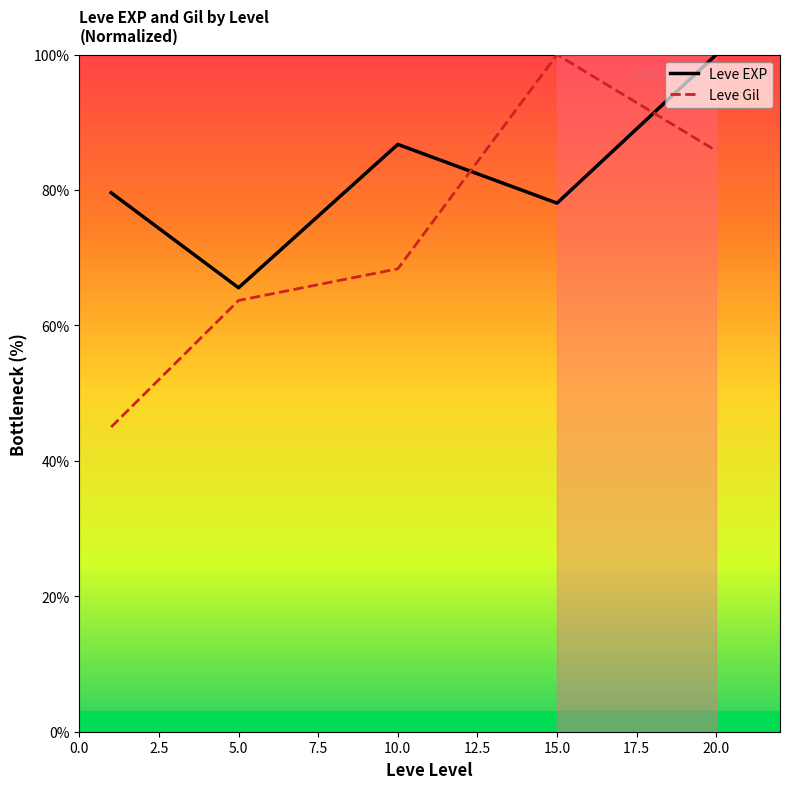

Which series has the widest spread of values?

Leve Gil